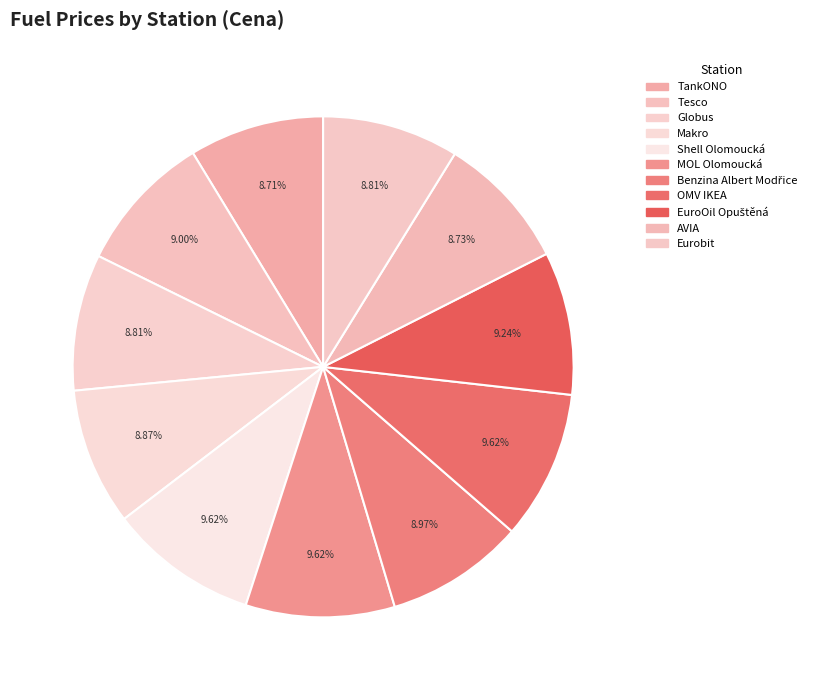

To the nearest percent, what portion does Benzina Albert Modřice represent?

9%